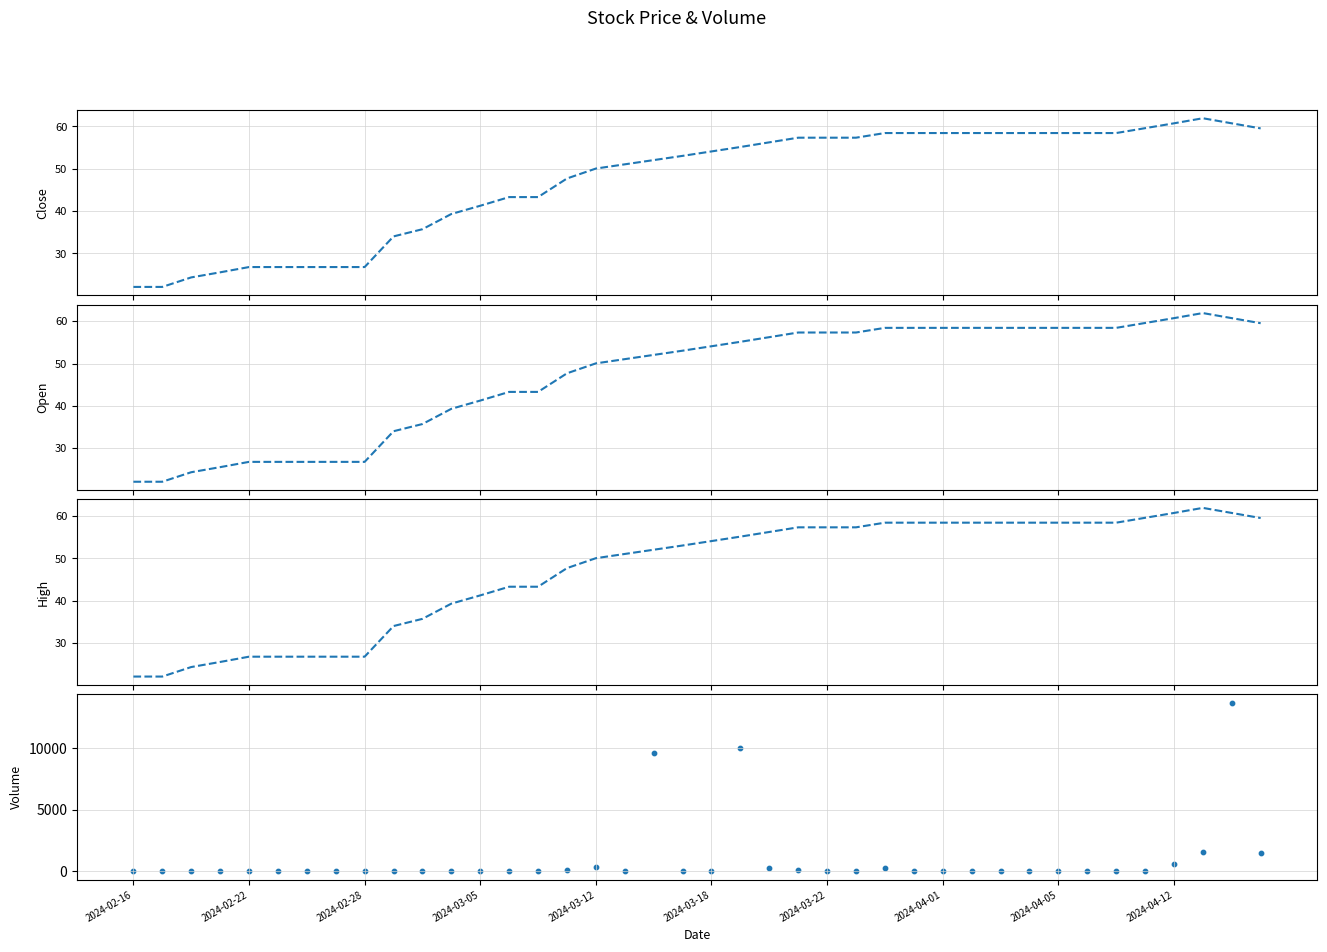

Which series contains the highest Y value?

Volume